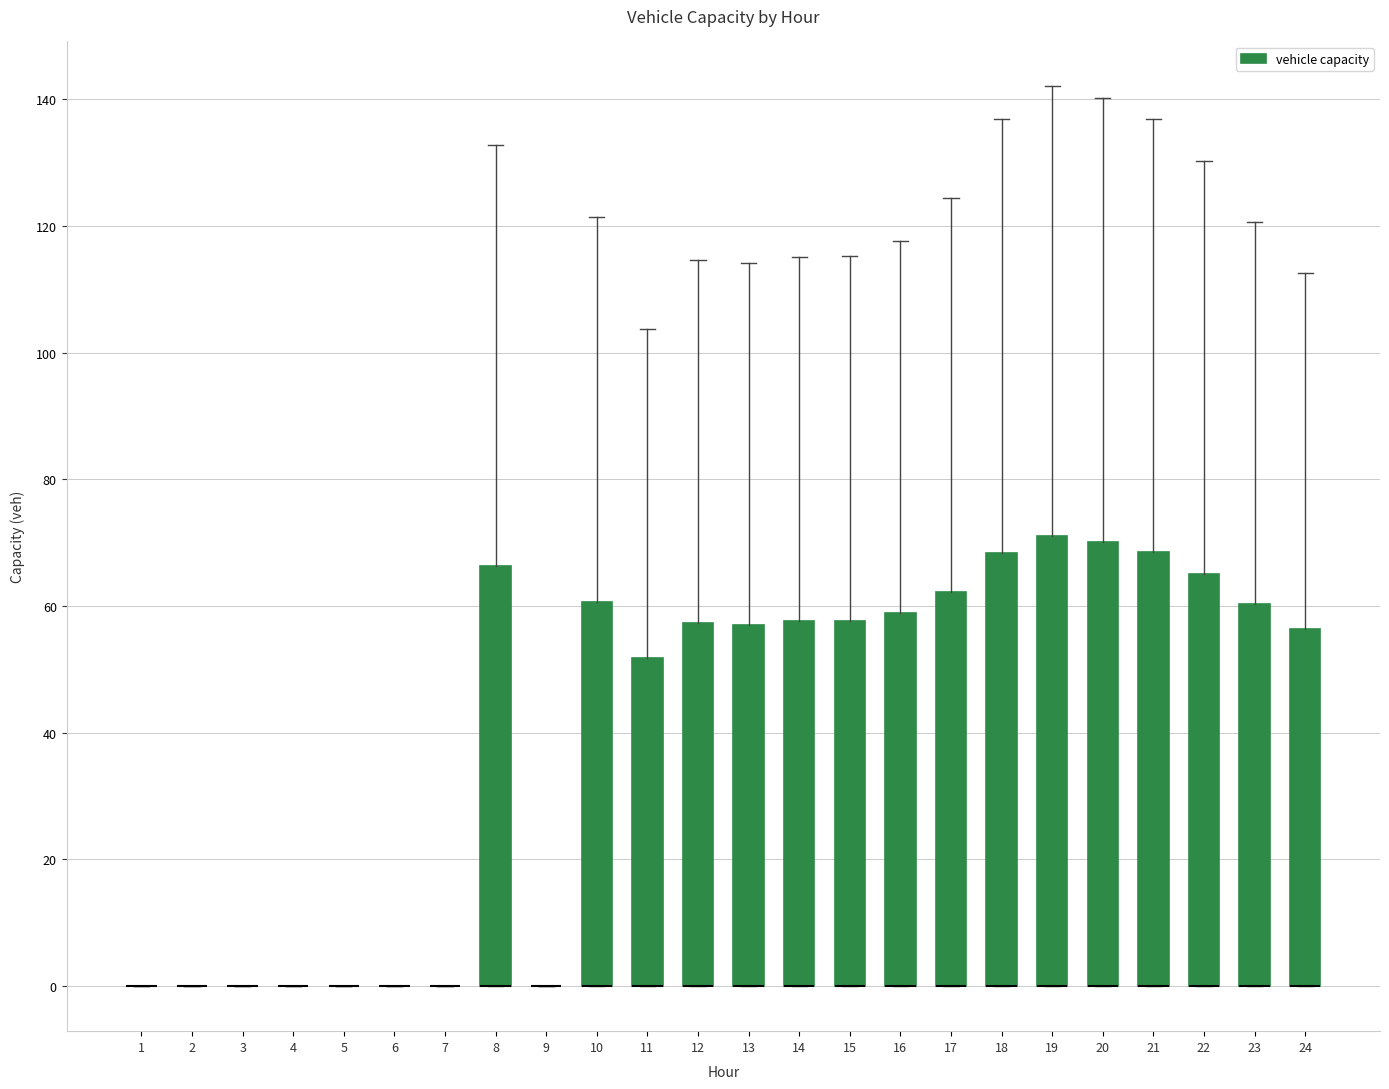

Where is the upper edge of the box at x = 22 on the y-axis? The values are not printed on the chart, so give them approximately, as read against the axis.

66